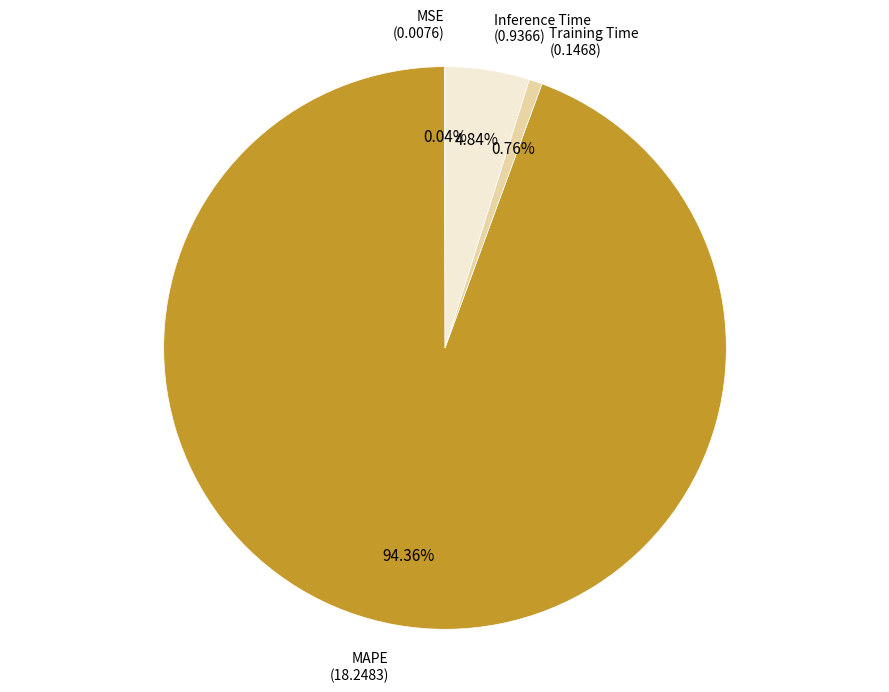

To the nearest percent, what portion does MAPE represent?

94%